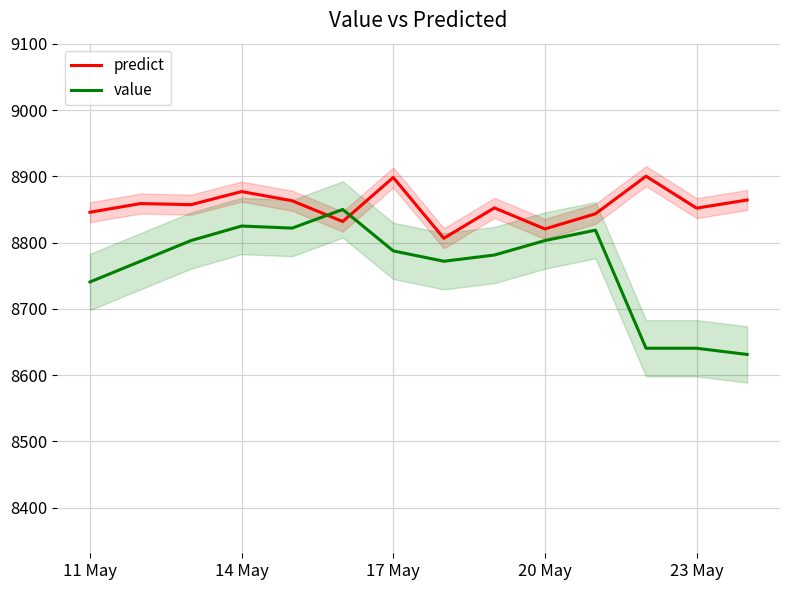

Rank the series by their average value, from highest to lowest.

predict, value